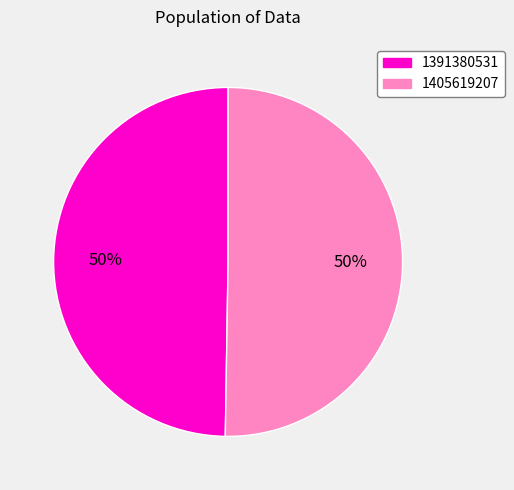

To the nearest percent, what is the average slice percentage?

50%